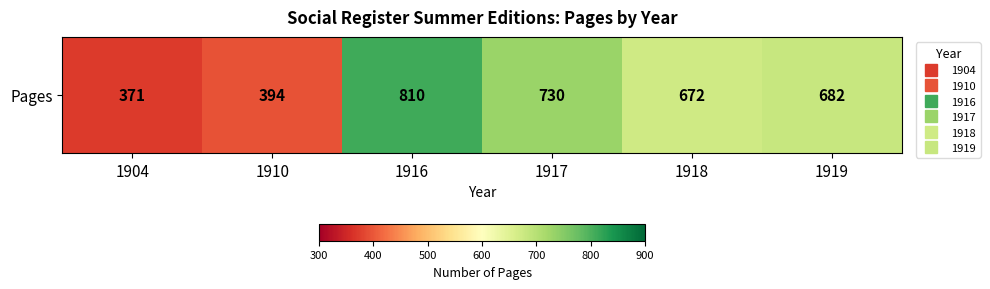

How many data points are above 682?

2